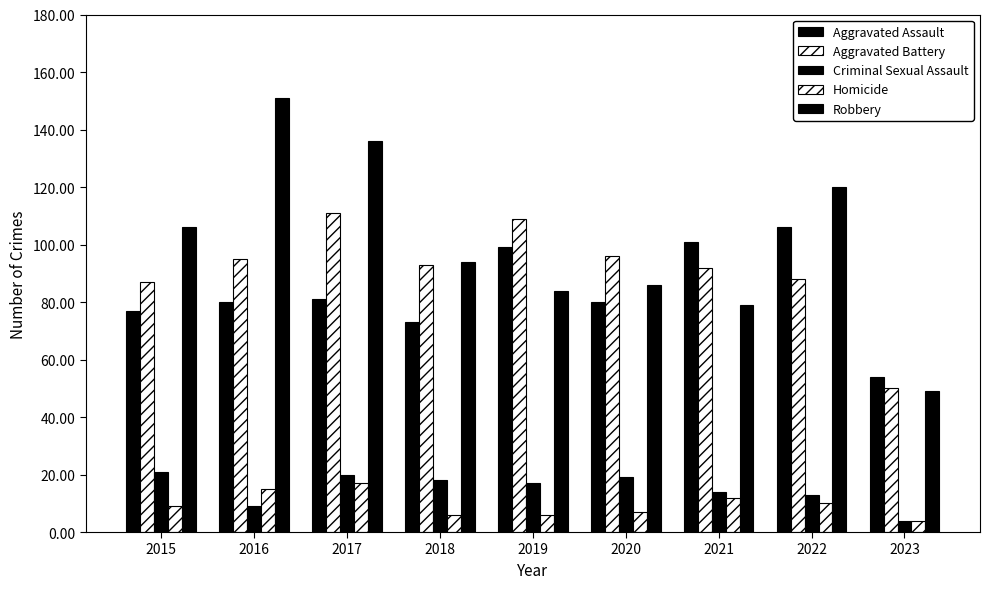

Reading left to right, extract all data points from this chart.

Aggravated Assault: 2015=77	2016=80	2017=81	2018=73	2019=99	2020=80	2021=101	2022=106	2023=54
Aggravated Battery: 2015=87	2016=95	2017=111	2018=93	2019=109	2020=96	2021=92	2022=88	2023=50
Criminal Sexual Assault: 2015=21	2016=9	2017=20	2018=18	2019=17	2020=19	2021=14	2022=13	2023=4
Homicide: 2015=9	2016=15	2017=17	2018=6	2019=6	2020=7	2021=12	2022=10	2023=4
Robbery: 2015=106	2016=151	2017=136	2018=94	2019=84	2020=86	2021=79	2022=120	2023=49